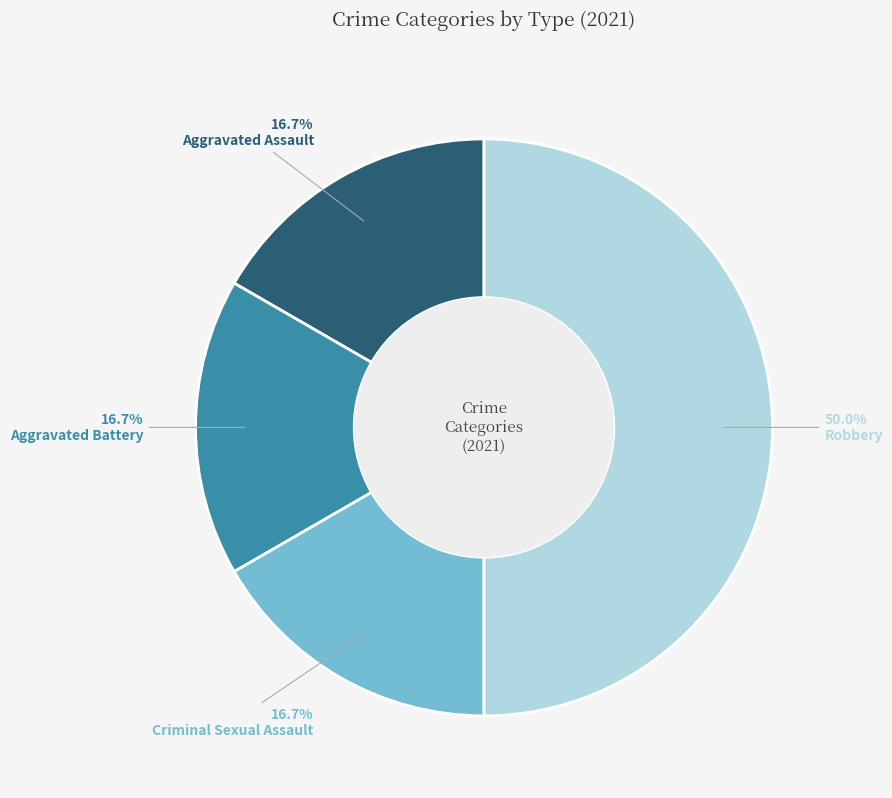

The Aggravated Assault slice represents 39% of the pie. True or false?

False